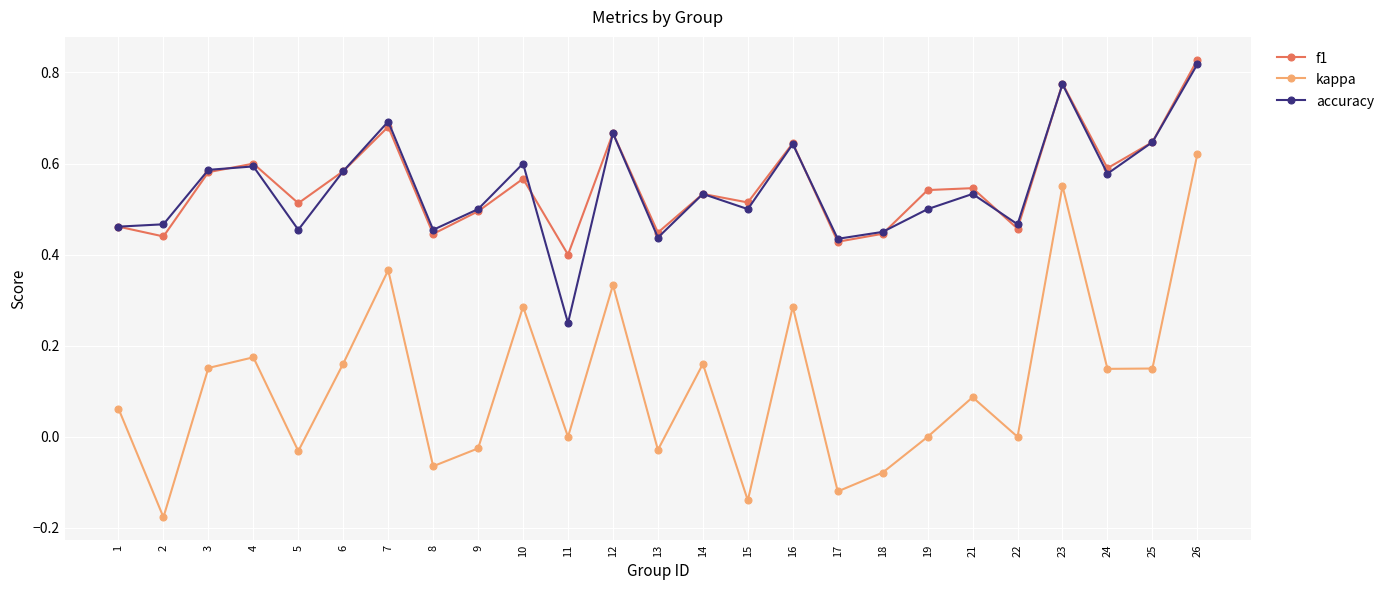

Count the f1 values in the range 0 to 1.

25